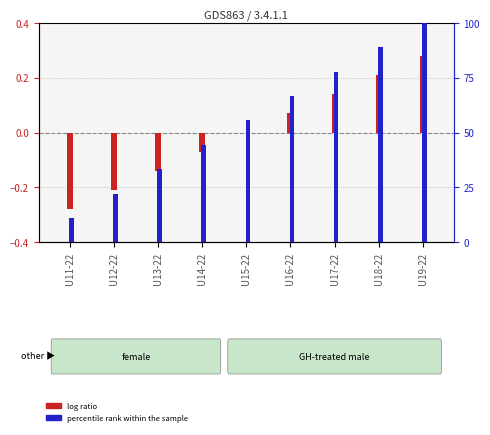

At which category does the chart reach its peak across all series?

U19-22